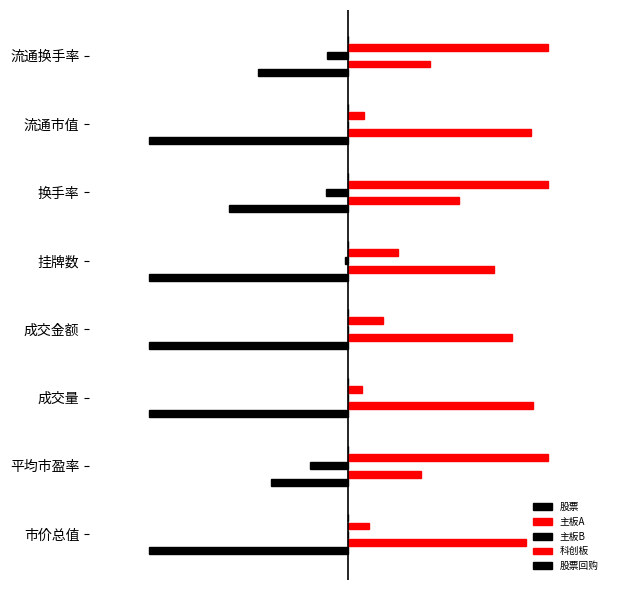

How many groups of bars are there?

8